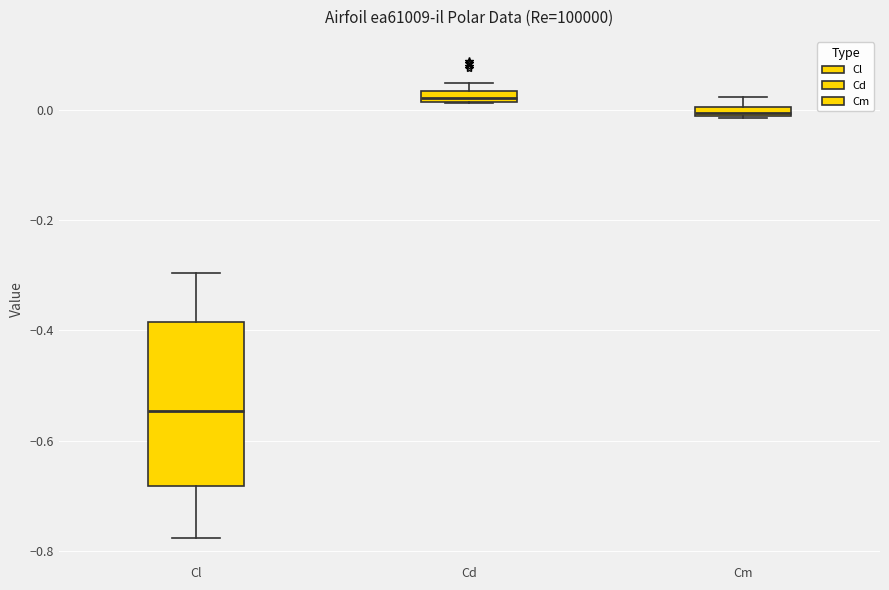

Comparing the boxes themselves (not the whiskers), which one is the tallest?

Cl